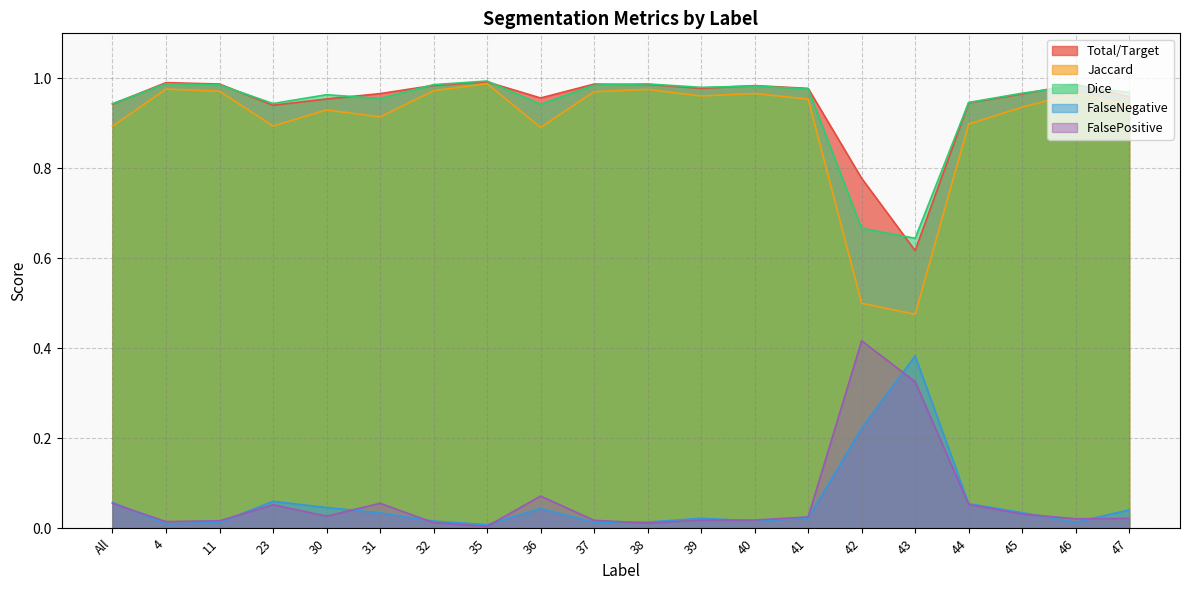

Reading left to right, transcribe all the data shown in this chart.

Total/Target: All=0.9	4=1.0	11=1.0	23=0.9	30=1.0	31=1.0	32=1.0	35=1.0	36=1.0	37=1.0	38=1.0	39=1.0	40=1.0	41=1.0	42=0.8	43=0.6	44=0.9	45=1.0	46=1.0	47=1.0
Jaccard: All=0.9	4=1.0	11=1.0	23=0.9	30=0.9	31=0.9	32=1.0	35=1.0	36=0.9	37=1.0	38=1.0	39=1.0	40=1.0	41=1.0	42=0.5	43=0.5	44=0.9	45=0.9	46=1.0	47=0.9
Dice: All=0.9	4=1.0	11=1.0	23=0.9	30=1.0	31=1.0	32=1.0	35=1.0	36=0.9	37=1.0	38=1.0	39=1.0	40=1.0	41=1.0	42=0.7	43=0.6	44=0.9	45=1.0	46=1.0	47=1.0
FalseNegative: All=0.1	4=0.0	11=0.0	23=0.1	30=0.0	31=0.0	32=0.0	35=0.0	36=0.0	37=0.0	38=0.0	39=0.0	40=0.0	41=0.0	42=0.2	43=0.4	44=0.1	45=0.0	46=0.0	47=0.0
FalsePositive: All=0.1	4=0.0	11=0.0	23=0.1	30=0.0	31=0.1	32=0.0	35=0.0	36=0.1	37=0.0	38=0.0	39=0.0	40=0.0	41=0.0	42=0.4	43=0.3	44=0.1	45=0.0	46=0.0	47=0.0